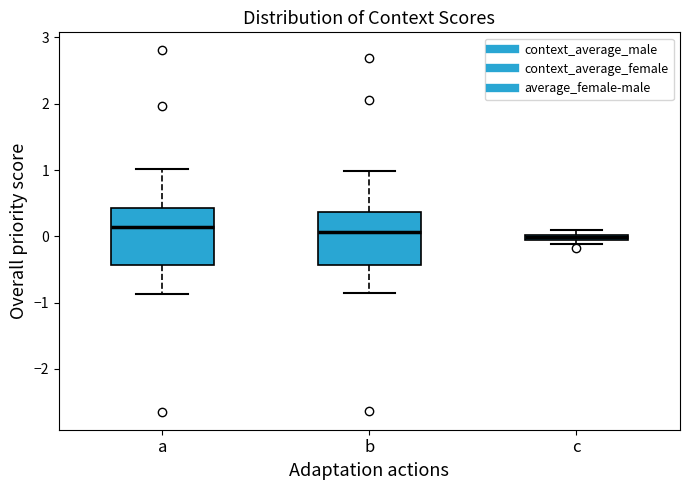

Where is the upper edge of the box for a on the y-axis? The values are not printed on the chart, so give them approximately, as read against the axis.

0.4